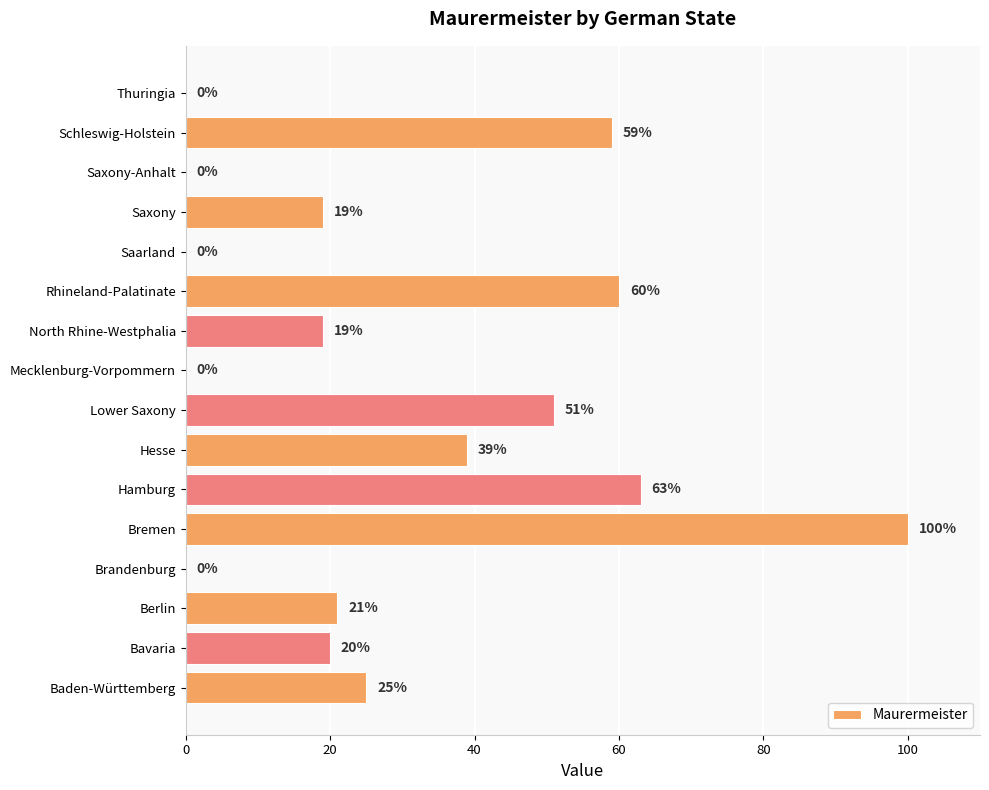

Reading top to bottom, extract all data points from this chart.

Thuringia=0	Schleswig-Holstein=59	Saxony-Anhalt=0	Saxony=19	Saarland=0	Rhineland-Palatinate=60	North Rhine-Westphalia=19	Mecklenburg-Vorpommern=0	Lower Saxony=51	Hesse=39	Hamburg=63	Bremen=100	Brandenburg=0	Berlin=21	Bavaria=20	Baden-Württemberg=25